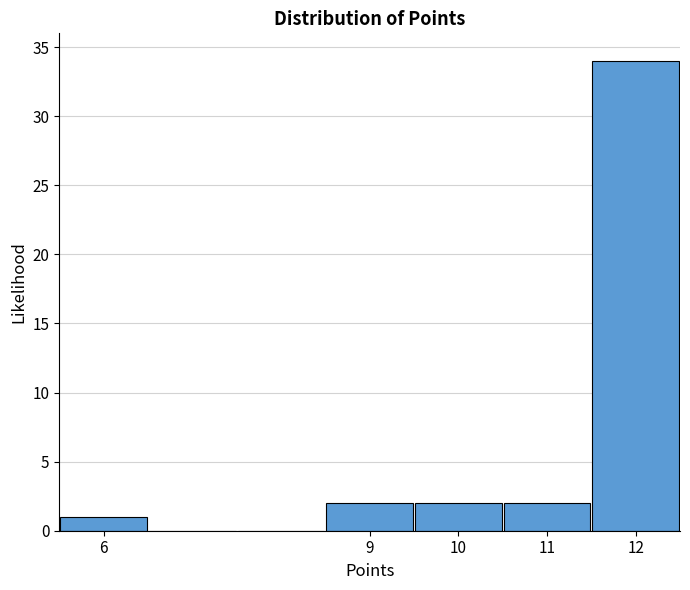

Reading left to right, transcribe this chart: for each bar, give the range it covers on the x-axis and its height. The values are not printed on the chart, so give them approximately, as read against the axis.

5.5 to 6.5: 1
6.5 to 7.5: 0
7.5 to 8.5: 0
8.5 to 9.5: 2
9.5 to 10.5: 2
10.5 to 11.5: 2
11.5 to 12.5: 34